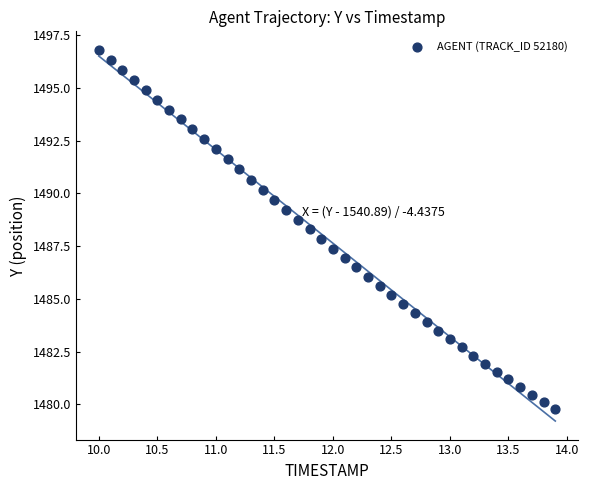

What is the range of X values (max minus min)?

3.9